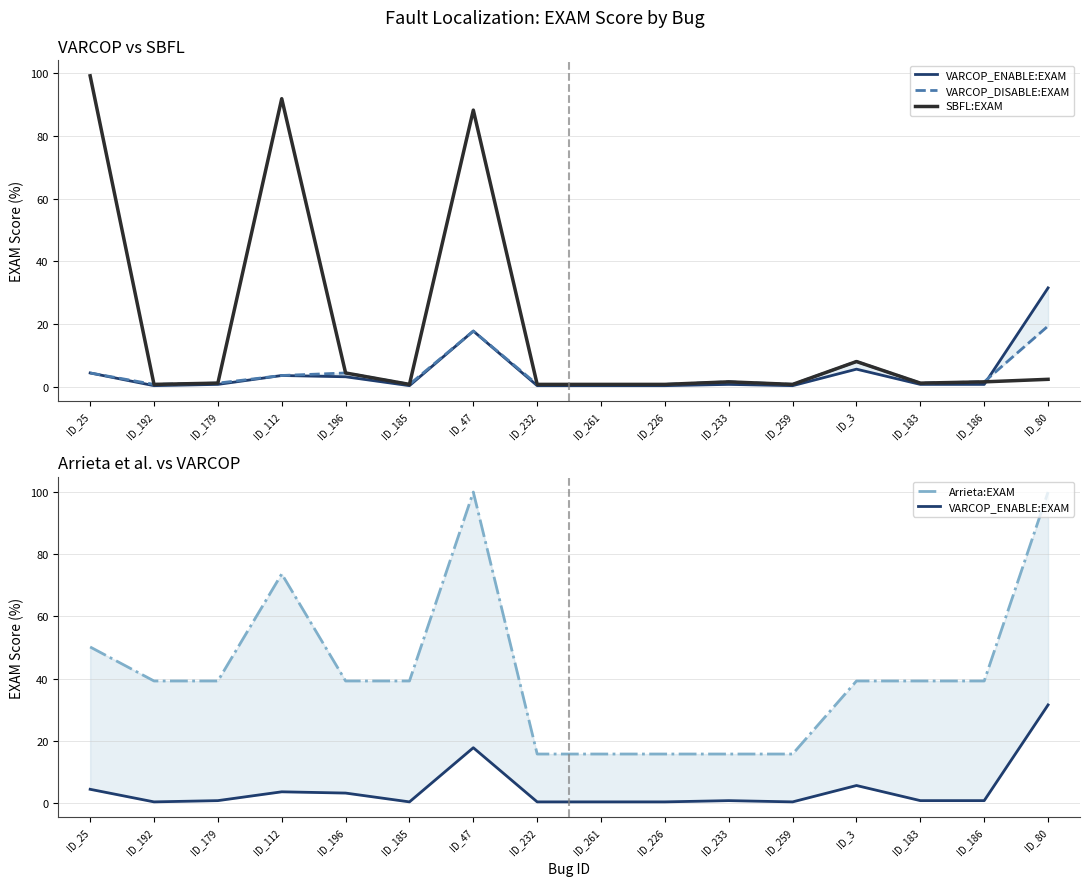

Which has a higher value, ID_112 or ID_25?

ID_25